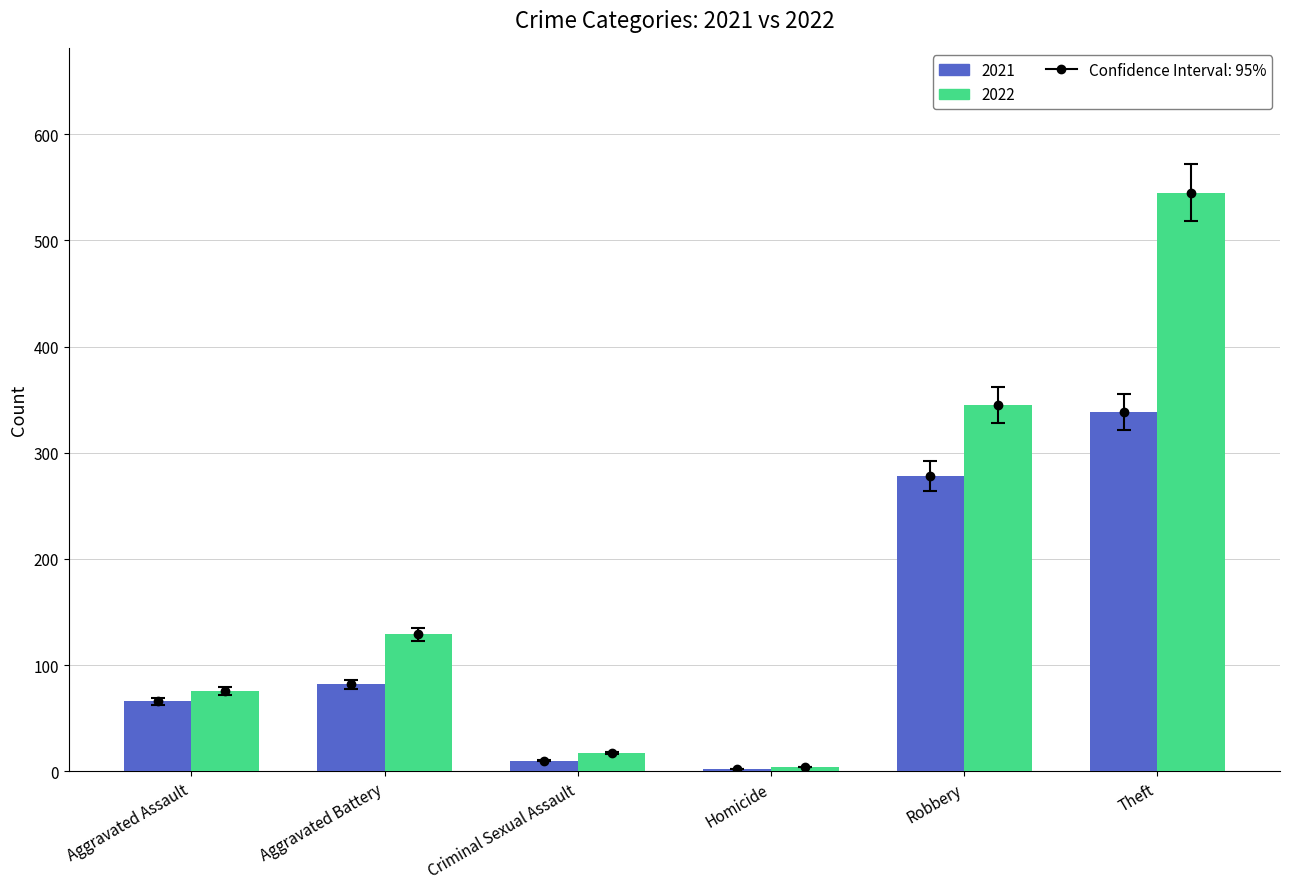

Are the bars horizontal?

No